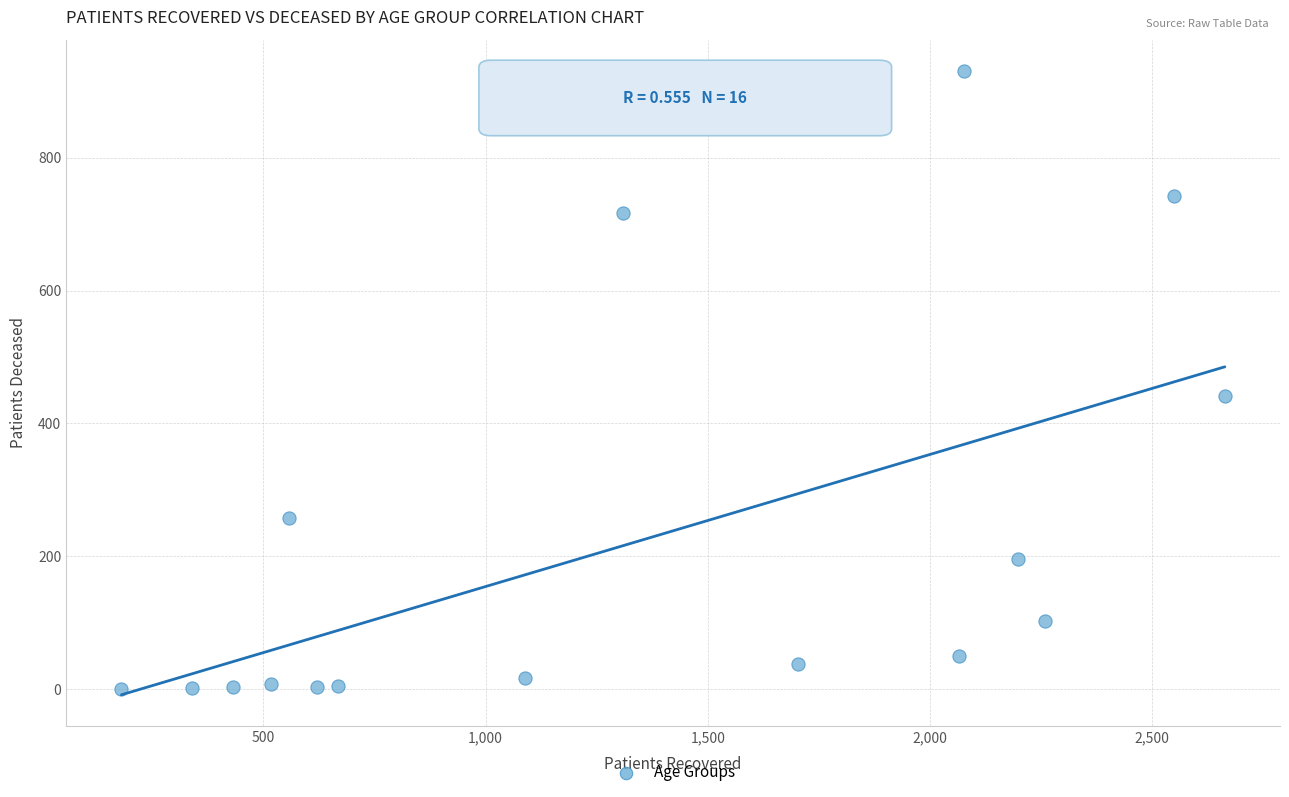

What Y value in the scatter plot is closest to 465?

441